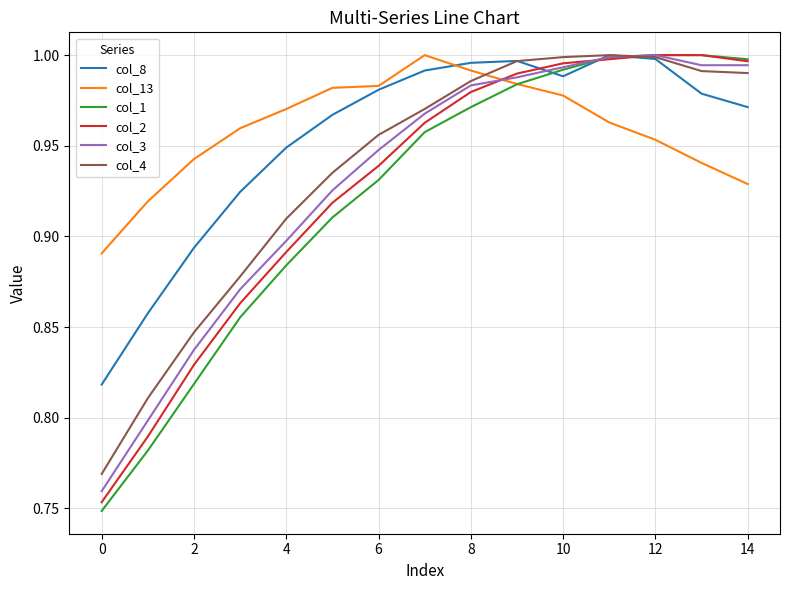

Which series has the widest spread of values?

col_1